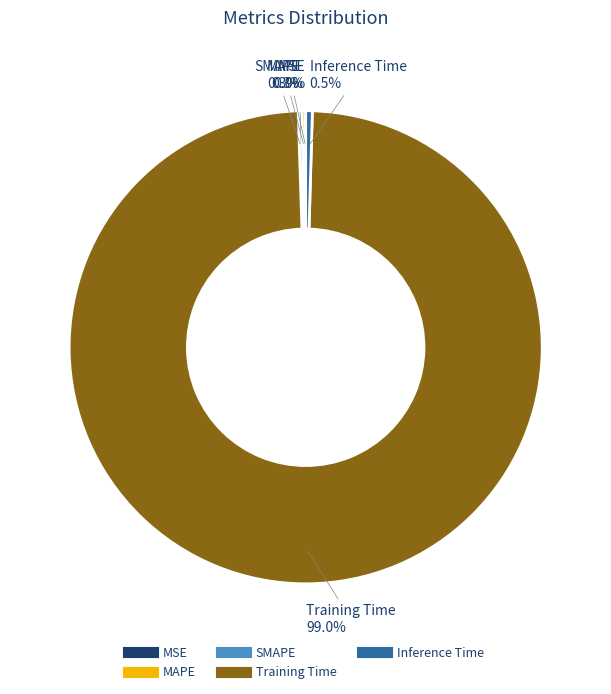

What is the largest slice in the pie chart?

Training Time